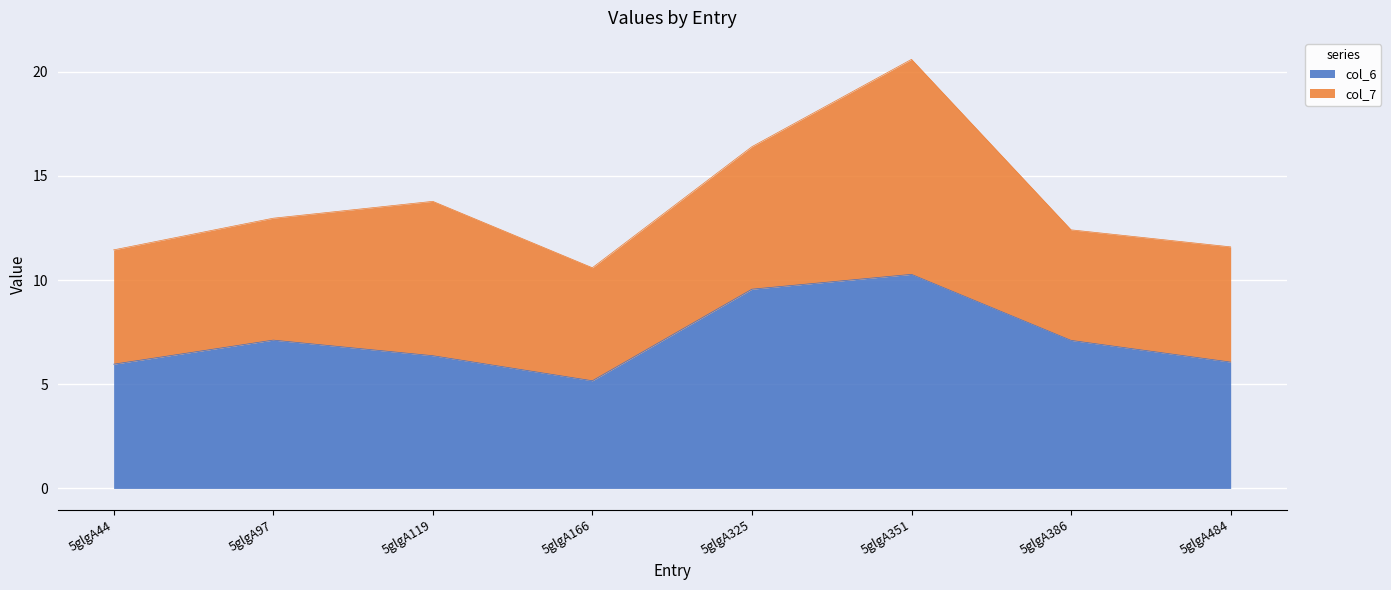

True or false: col_6 has a value of 3.3 at 5glgA484.

False